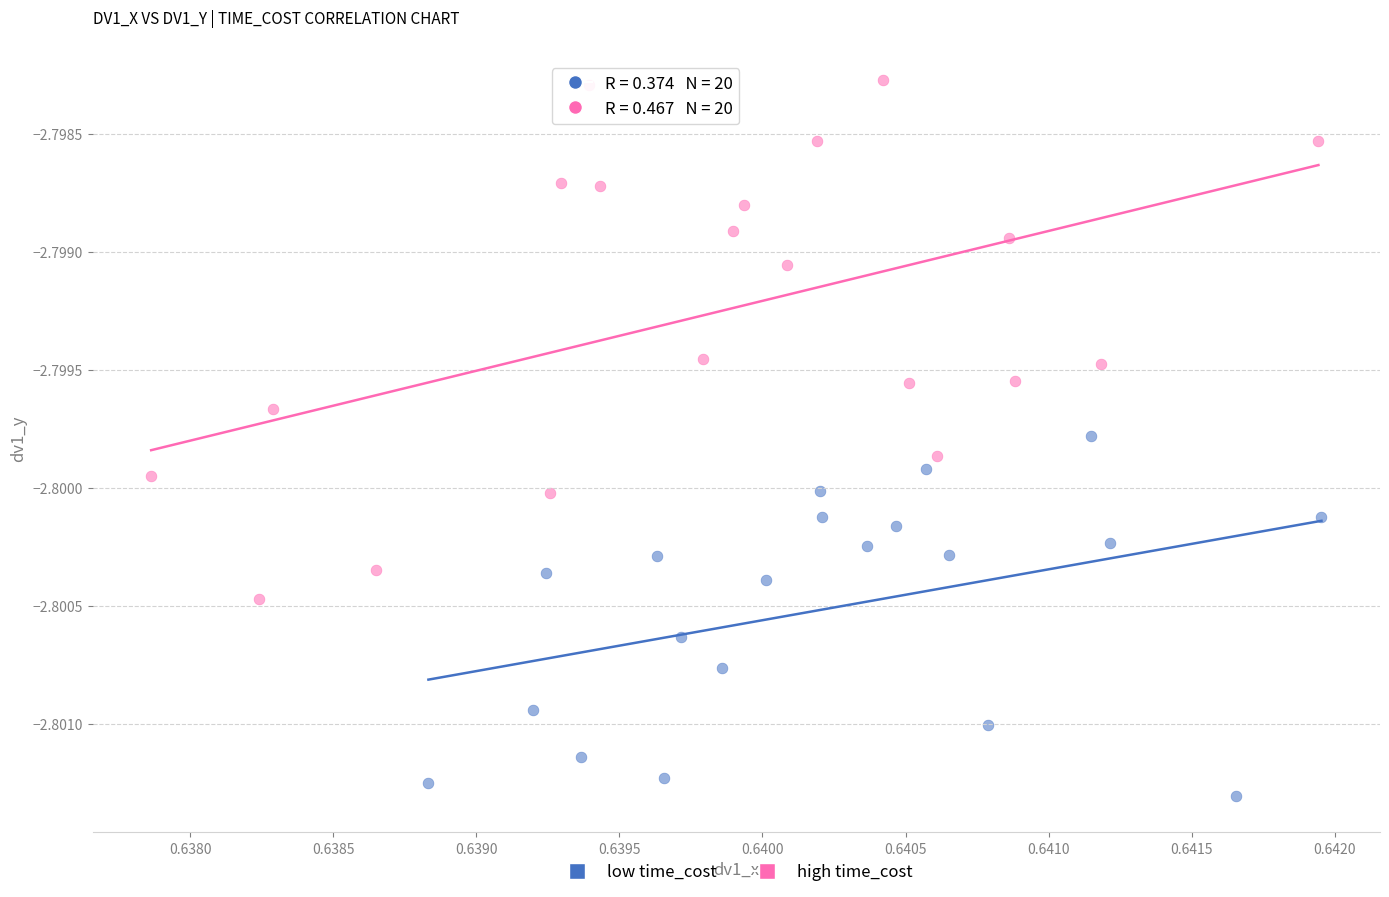

Which series has the widest spread of Y values?

high time_cost